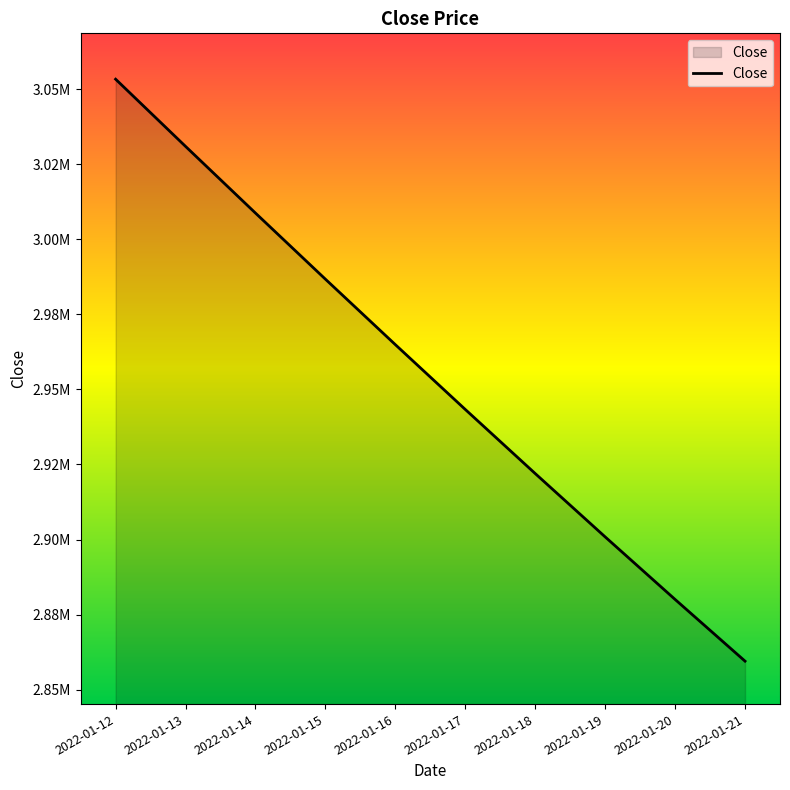

List the labels in order of value, smallest first.

2022-01-21, 2022-01-20, 2022-01-19, 2022-01-18, 2022-01-17, 2022-01-16, 2022-01-15, 2022-01-14, 2022-01-13, 2022-01-12